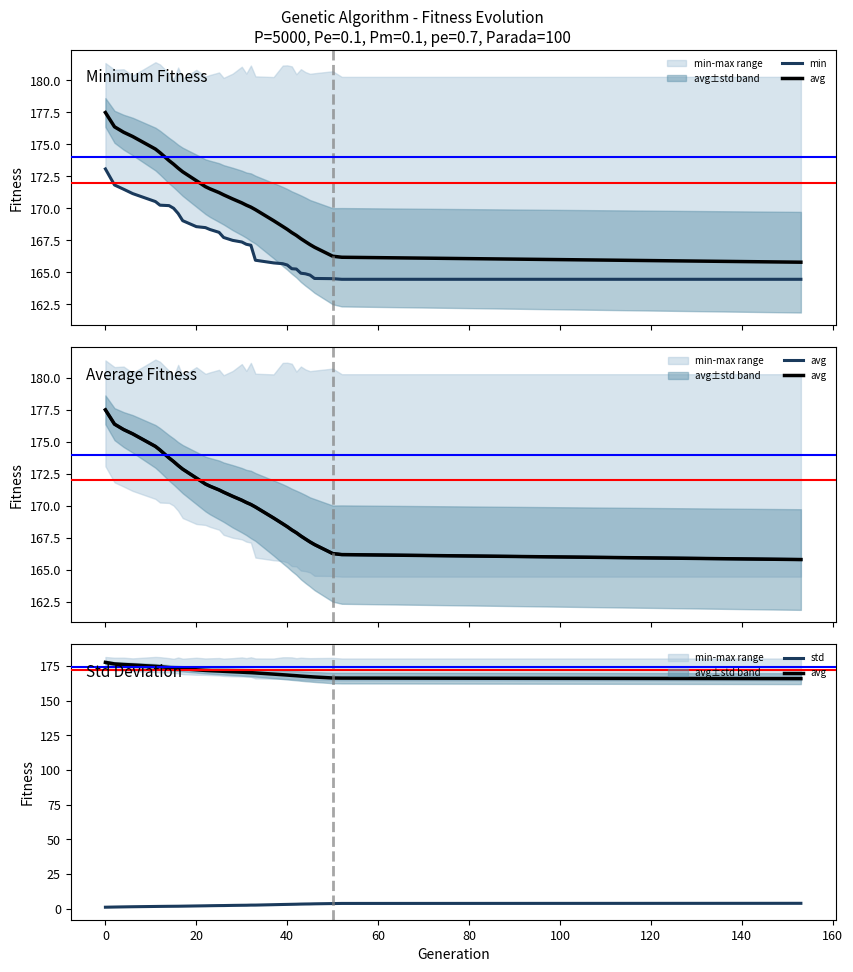

True or false: avg and std cross at least once.

False